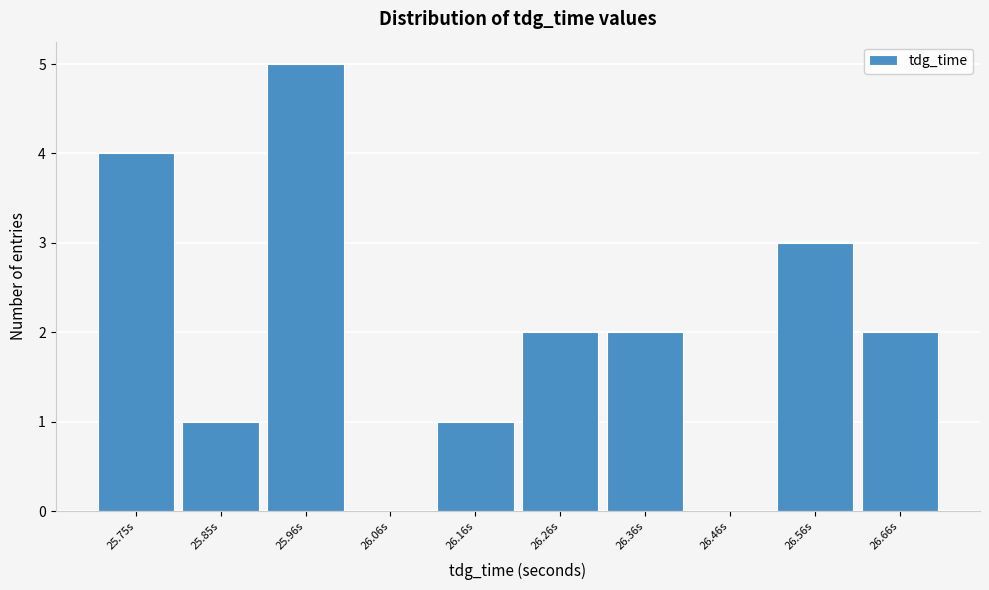

Reading left to right, extract all data points from this chart.

25.75s=4	25.85s=1	25.96s=5	26.06s=0	26.16s=1	26.26s=2	26.36s=2	26.46s=0	26.56s=3	26.66s=2